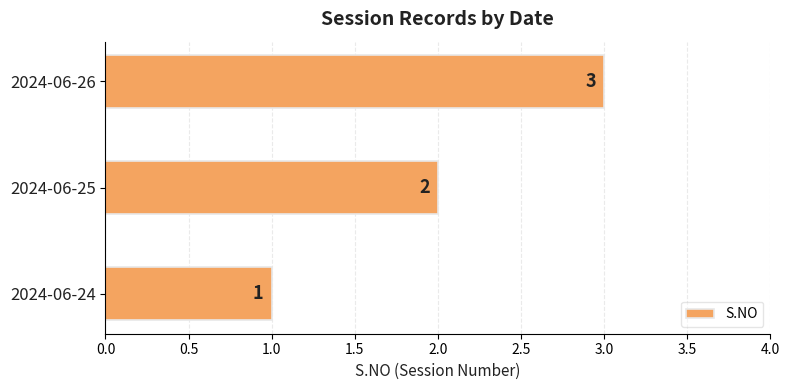

Count the number of categories in the chart.

3